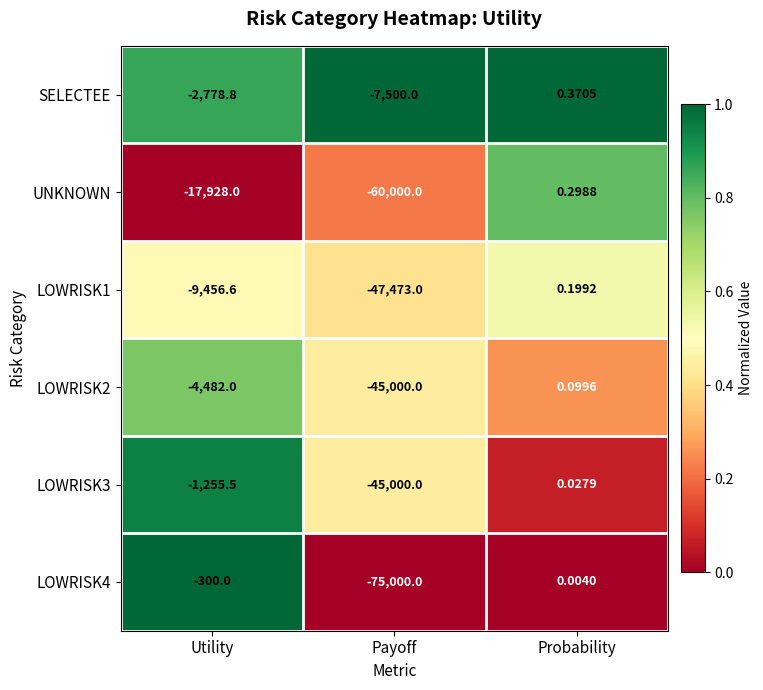

At how many categories does at least one series exceed 0?

1